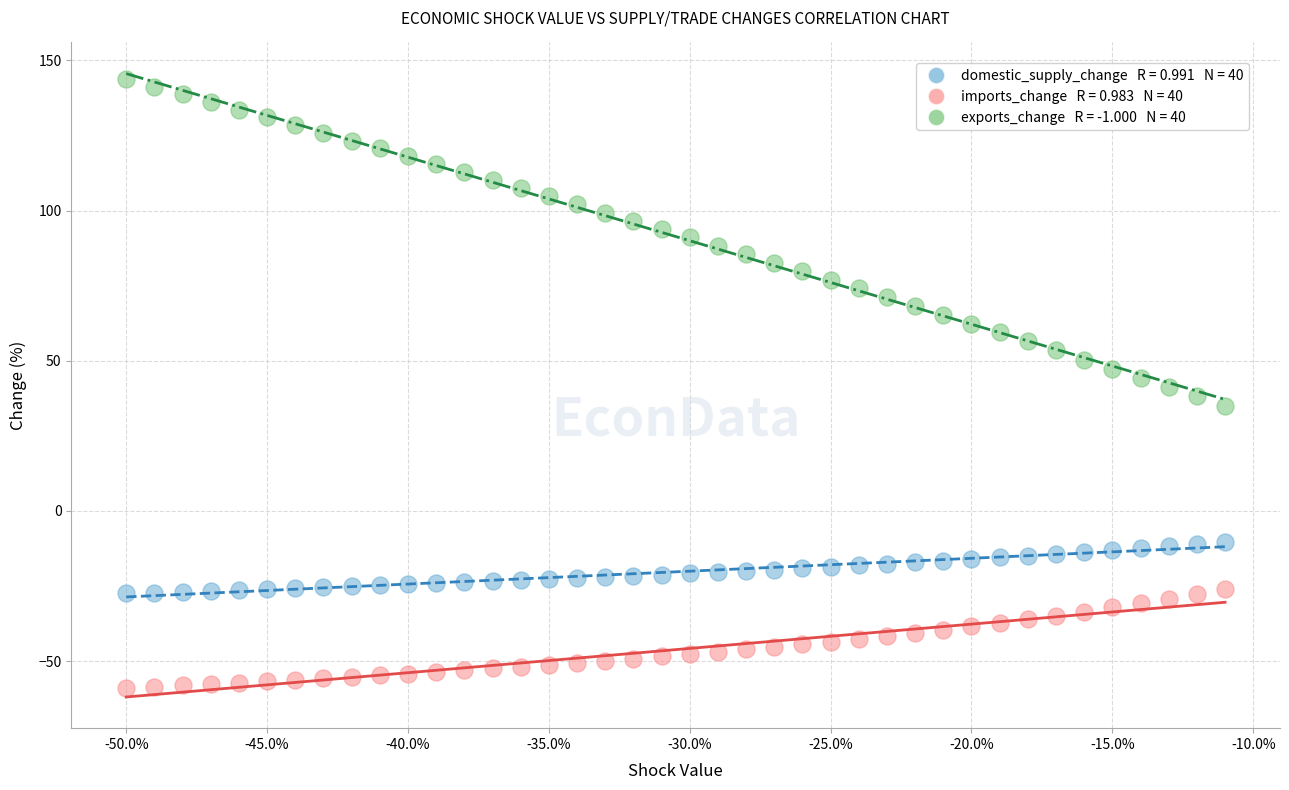

Across all data points, what is the range of Y values (max minus min)?

202.6